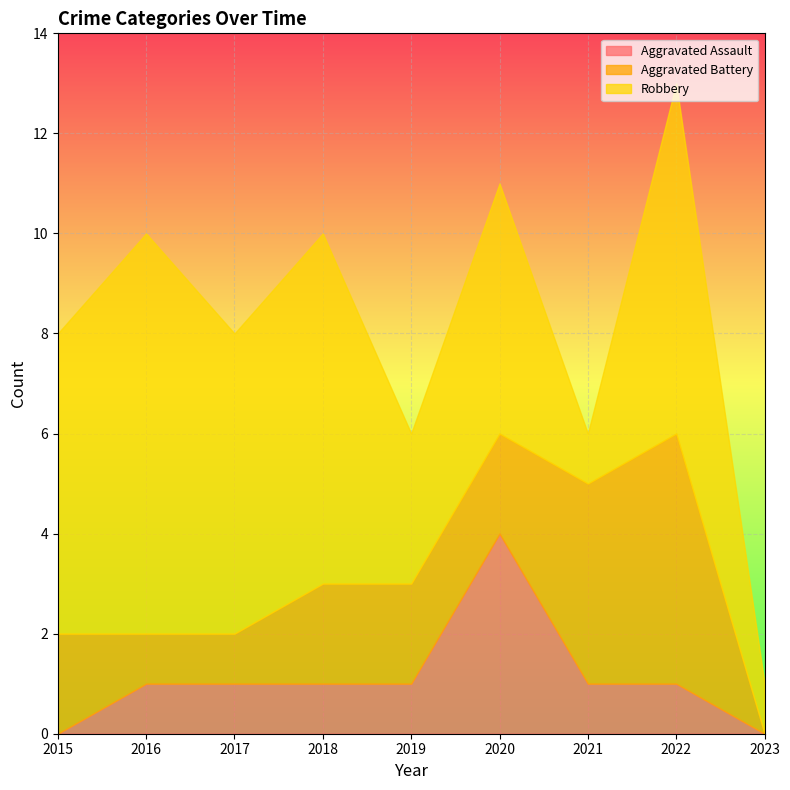

How many Robbery values are between 3 and 7?

6